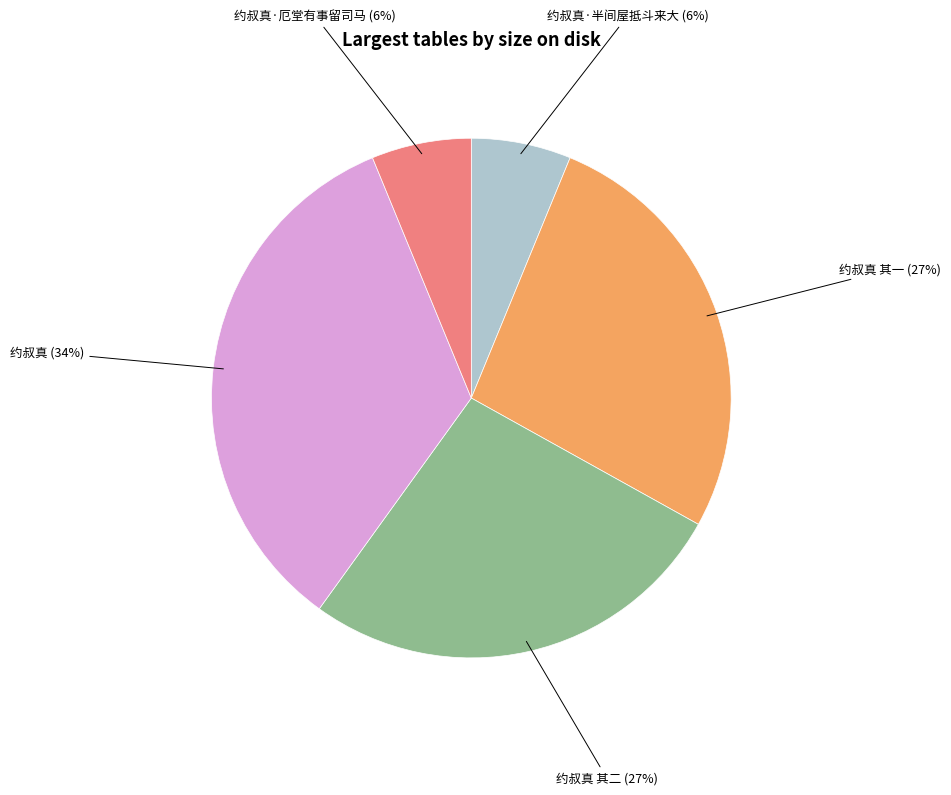

True or false: 约叔真·厄堂有事留司马 accounts for 1% of the total.

False